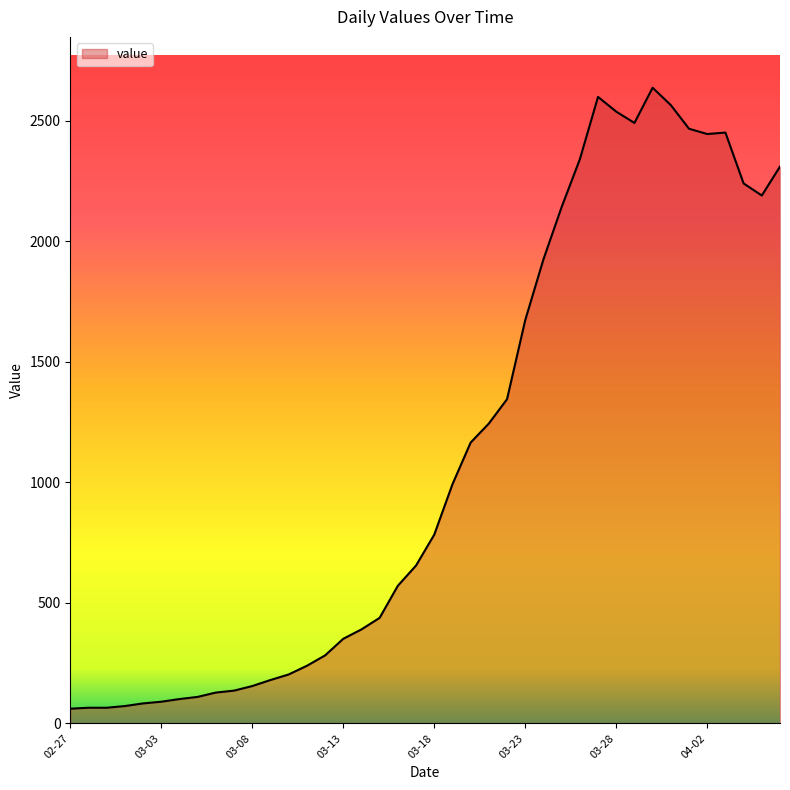

What is the minimum value shown in the chart?

61